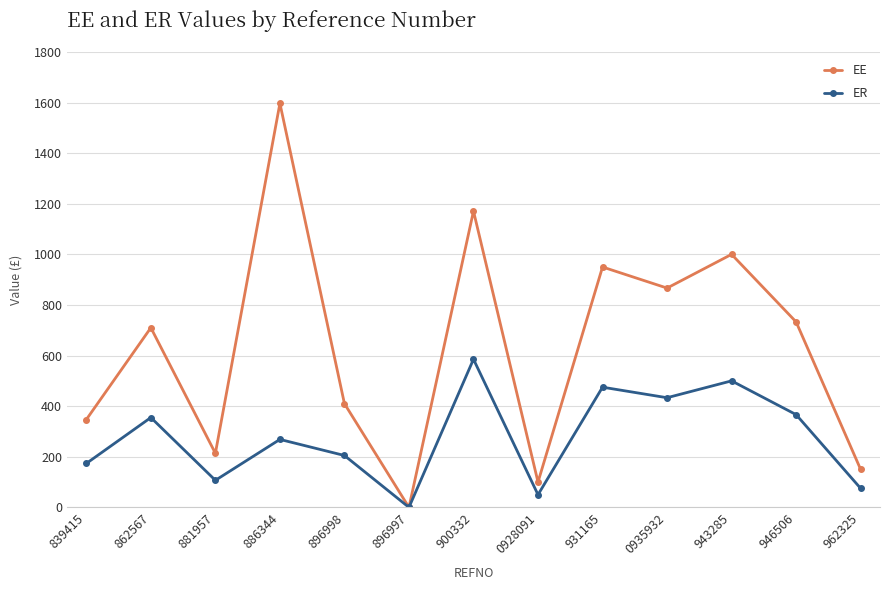

At which category does EE reach its first local valley?

881957